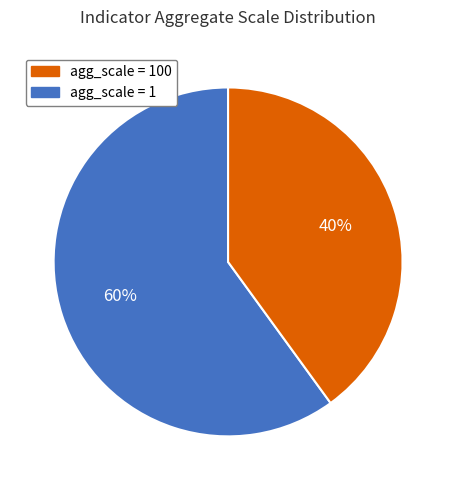

Is there any slice that represents more than half of the pie?

Yes